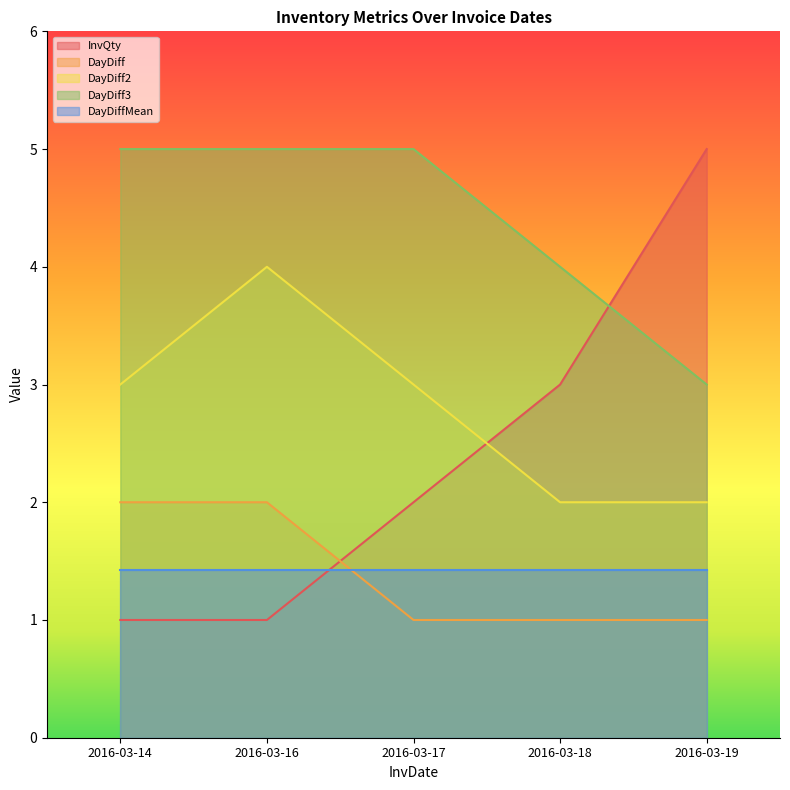

What is the lowest value of the DayDiff2 series?

2.0